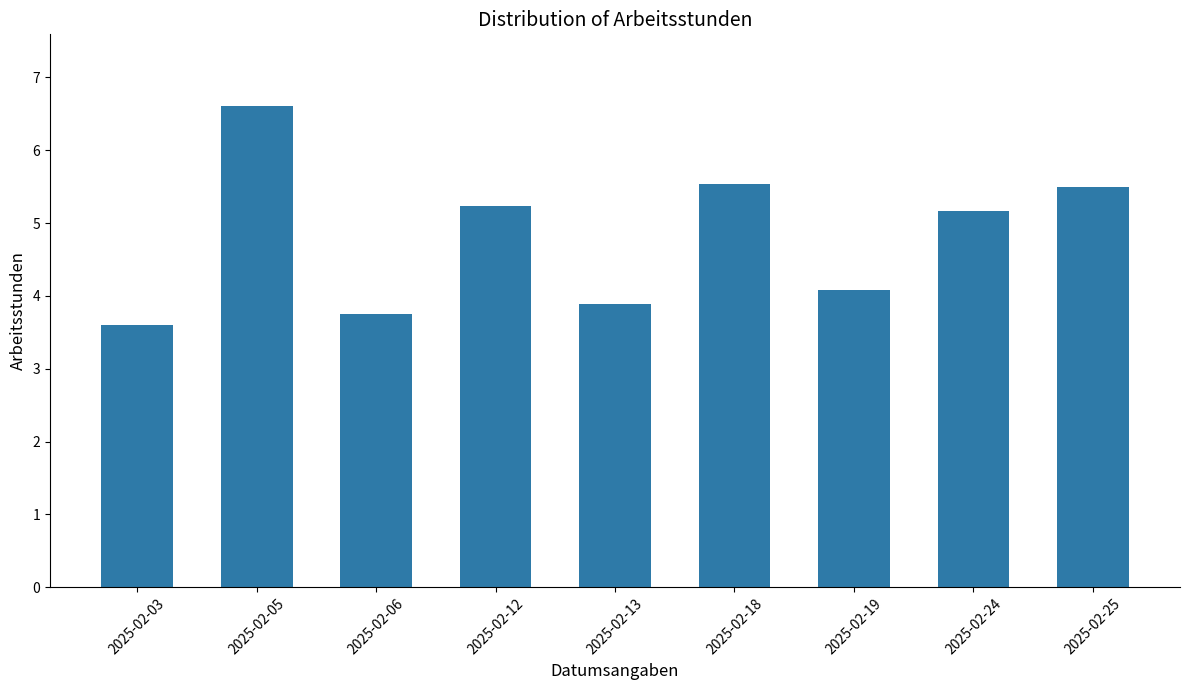

How many data points does each series have?

9